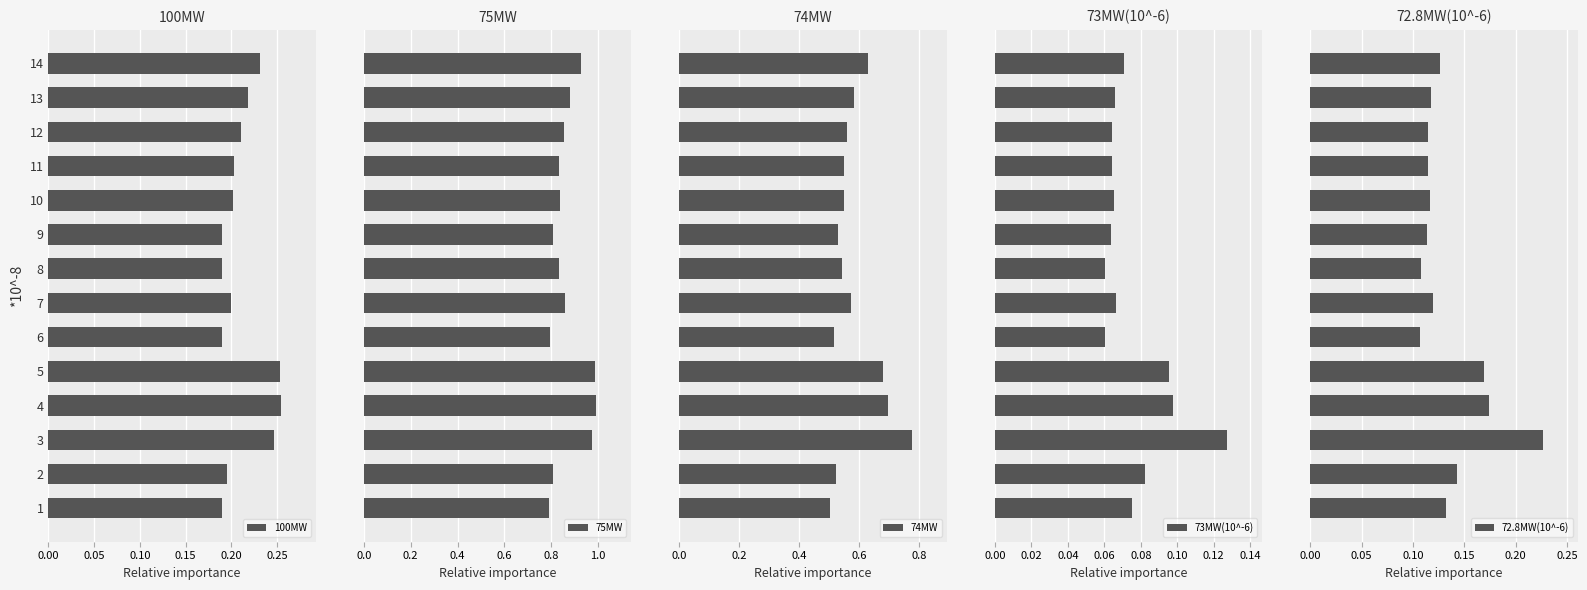

Rank the series by their maximum value, from lowest to highest.

73MW(10^-6), 72.8MW(10^-6), 100MW, 74MW, 75MW